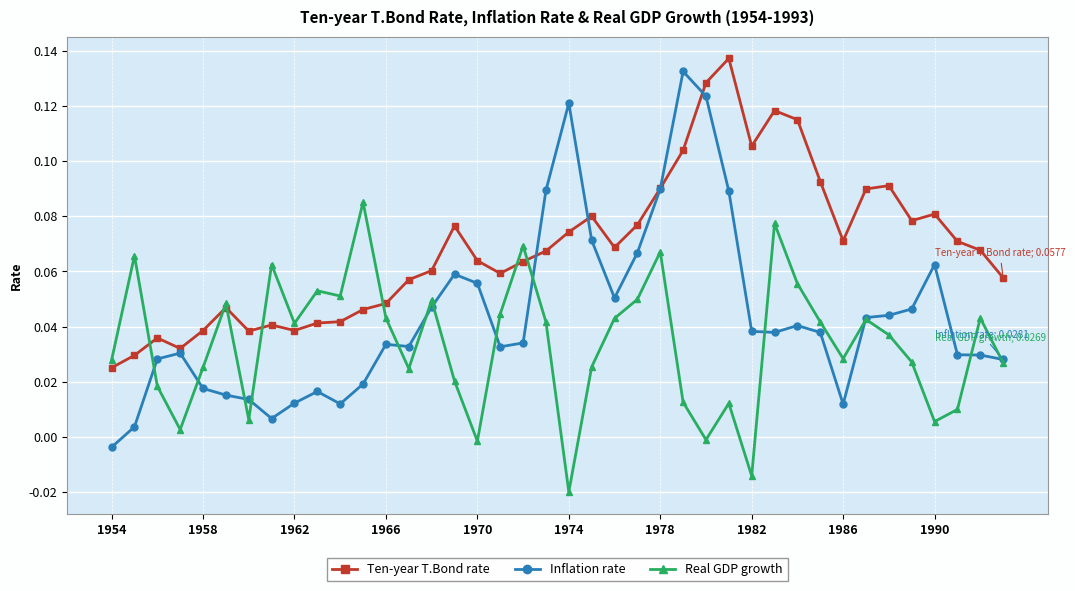

True or false: Inflation rate has more than 2 interior local peaks.

True